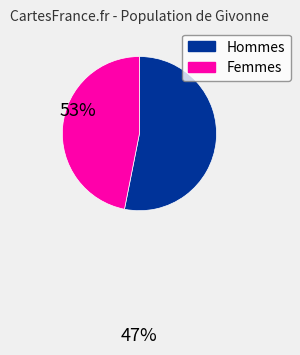

Do Femmes and Hommes together represent more than half of the pie?

Yes